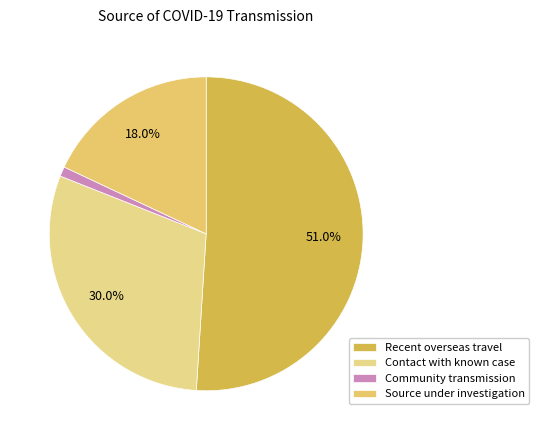

Combined, what portion of the pie is Recent overseas travel and Community transmission?

52.0%